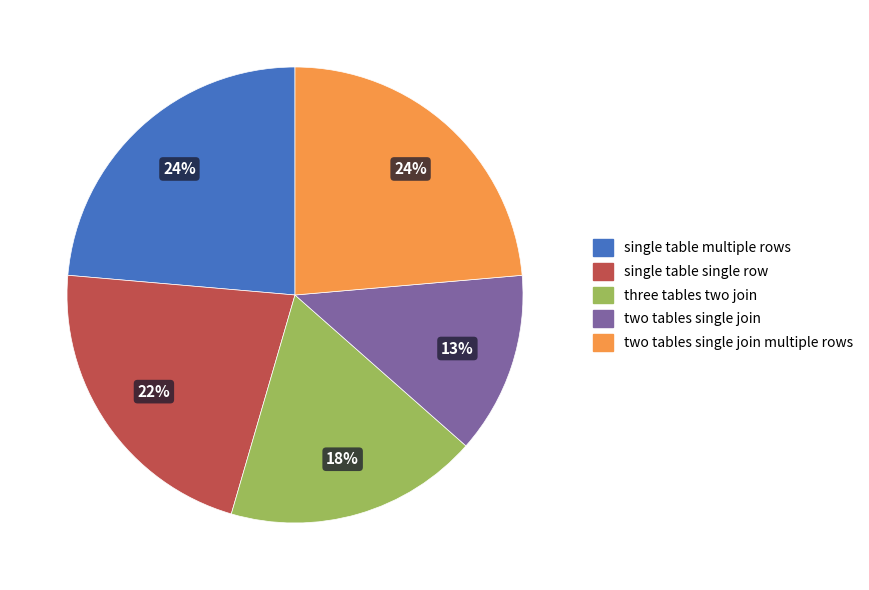

To the nearest percent, what is the combined percentage of two tables single join multiple rows and three tables two join?

42%